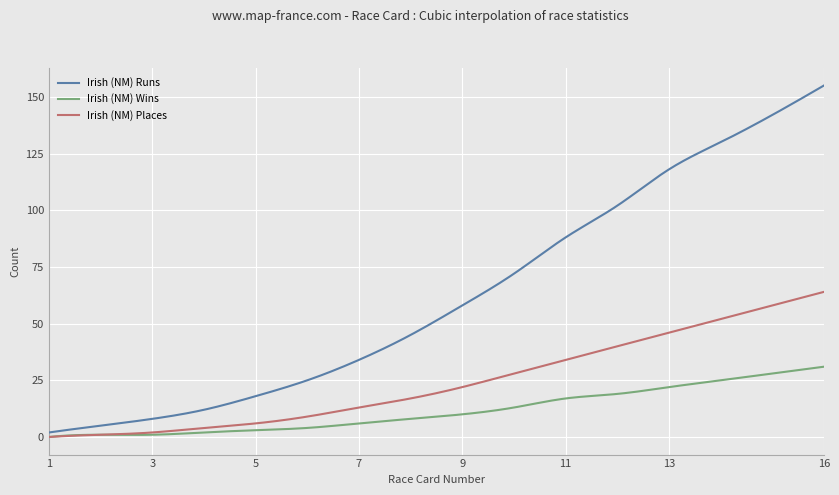

List the series in order of their overall mean, lowest first.

Irish (NM) Wins, Irish (NM) Places, Irish (NM) Runs